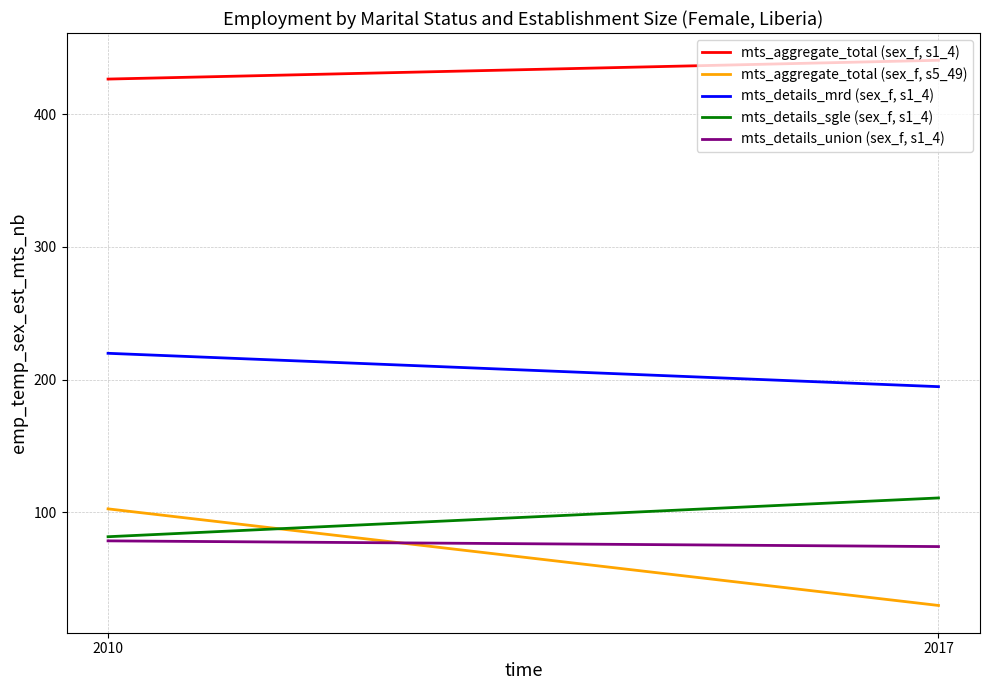

Reading left to right, transcribe all the data shown in this chart.

mts_aggregate_total (sex_f, s1_4): 426.3	440.5
mts_aggregate_total (sex_f, s5_49): 102.6	29.9
mts_details_mrd (sex_f, s1_4): 219.8	194.7
mts_details_sgle (sex_f, s1_4): 81.6	110.8
mts_details_union (sex_f, s1_4): 78.5	74.2